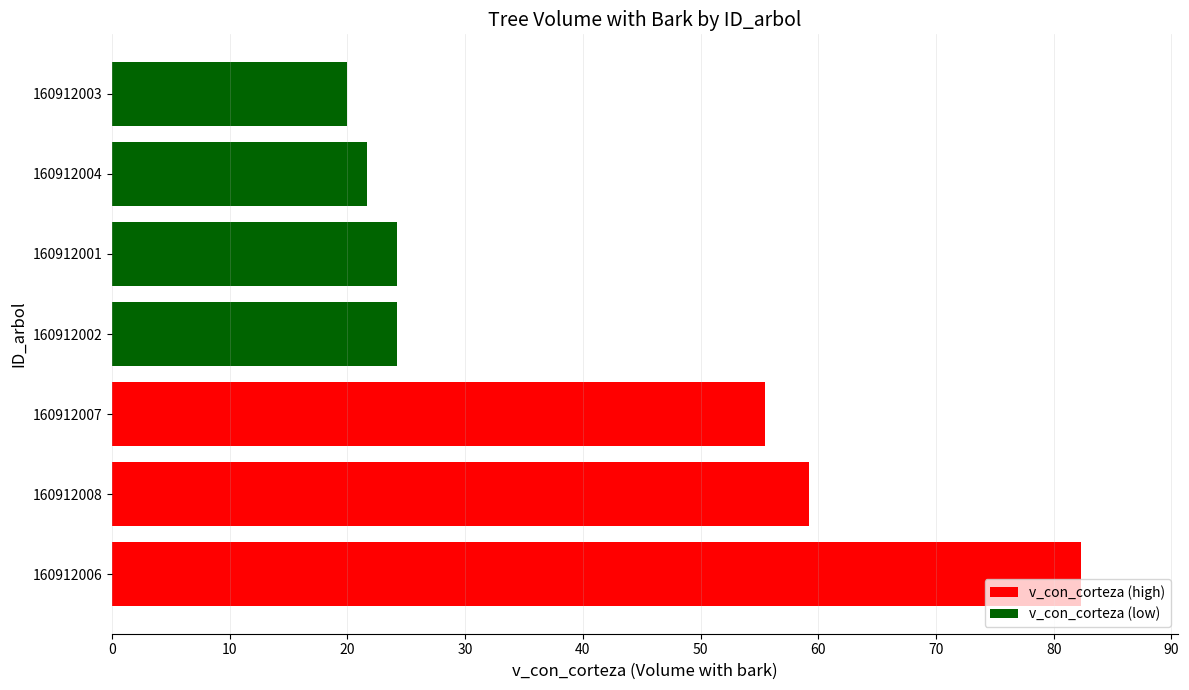

The chart shows a value of 12.2 at 160912002. True or false?

False